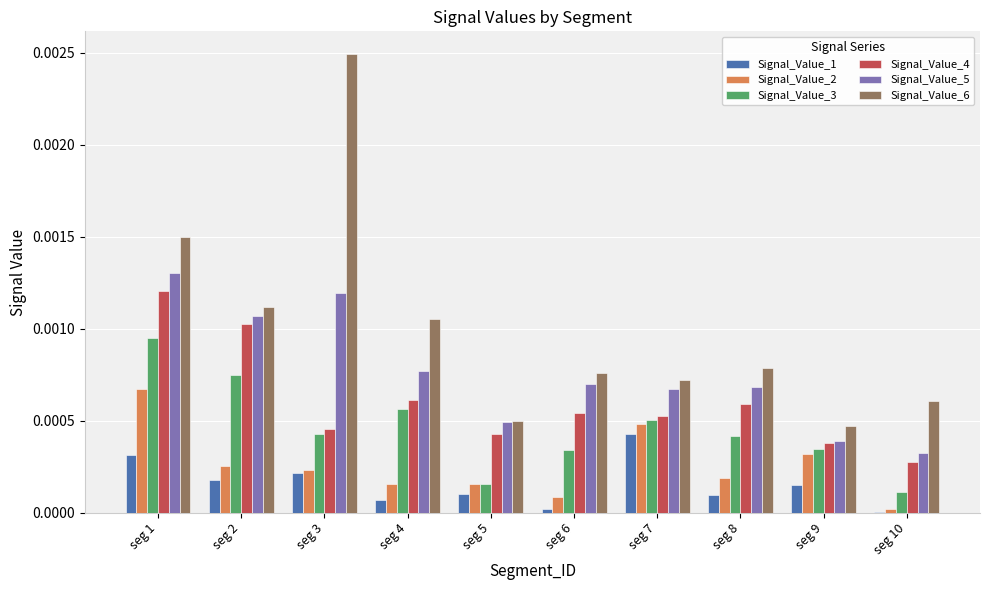

At which category does the chart reach its peak across all series?

seg 3